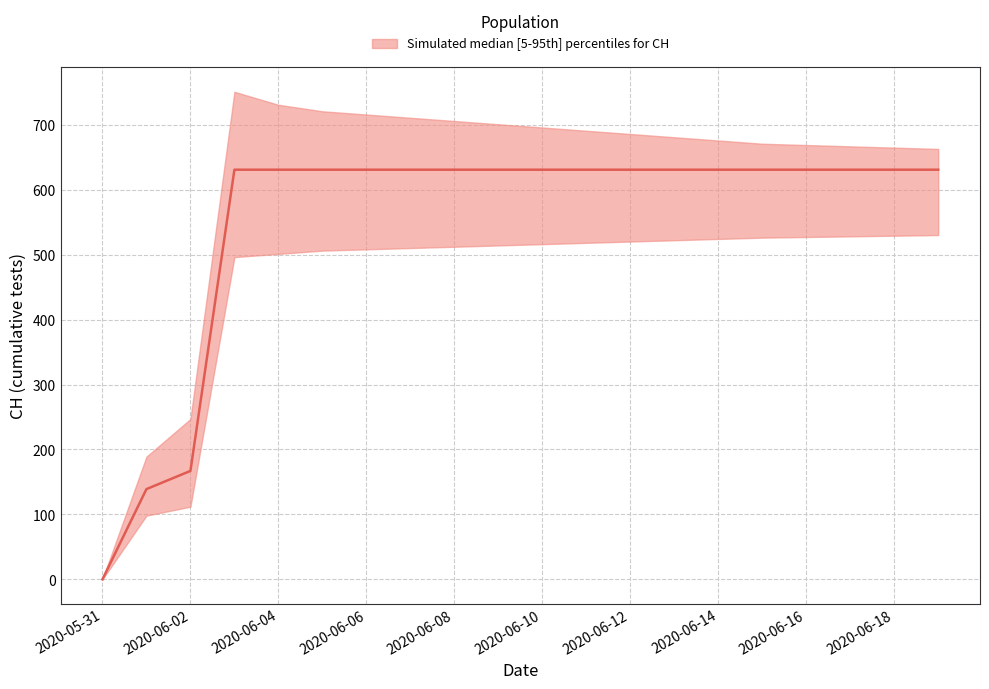

What is the maximum value shown in the chart?

631